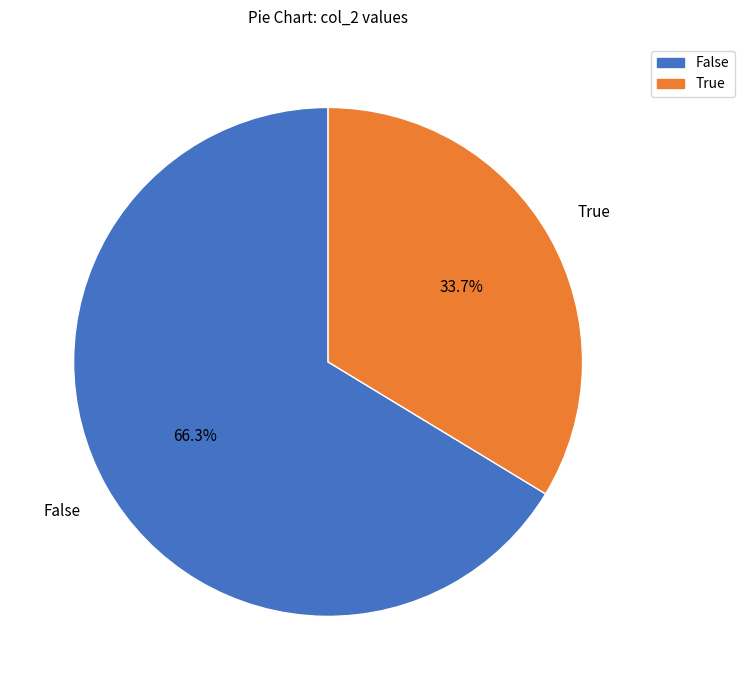

Is there any slice that represents more than half of the pie?

Yes